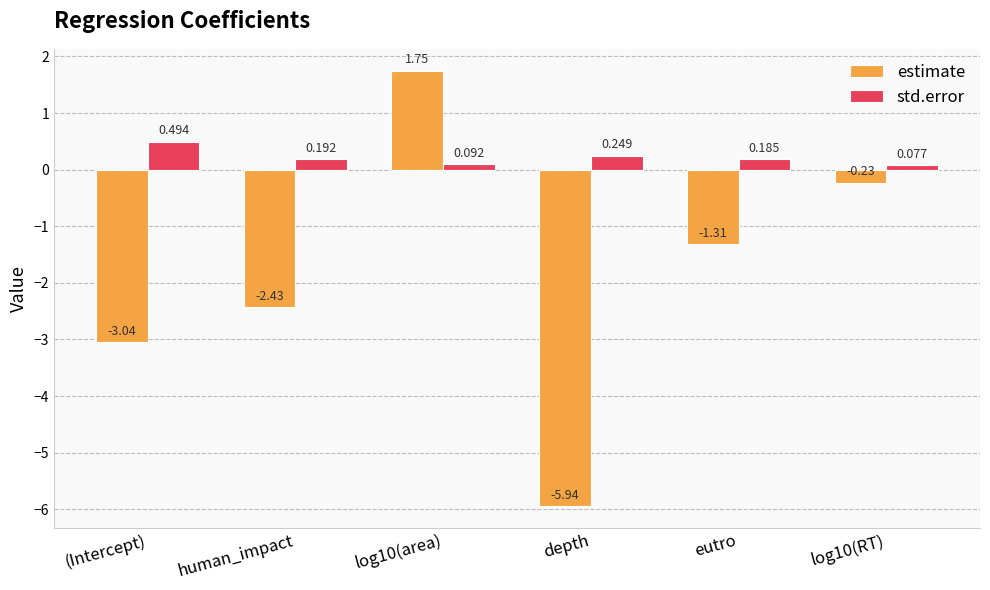

What is the sum of all estimate values?

-11.2